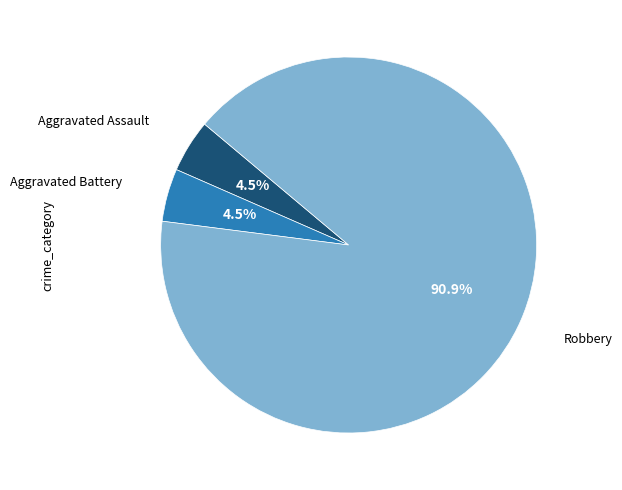

Is there any slice that represents more than half of the pie?

Yes